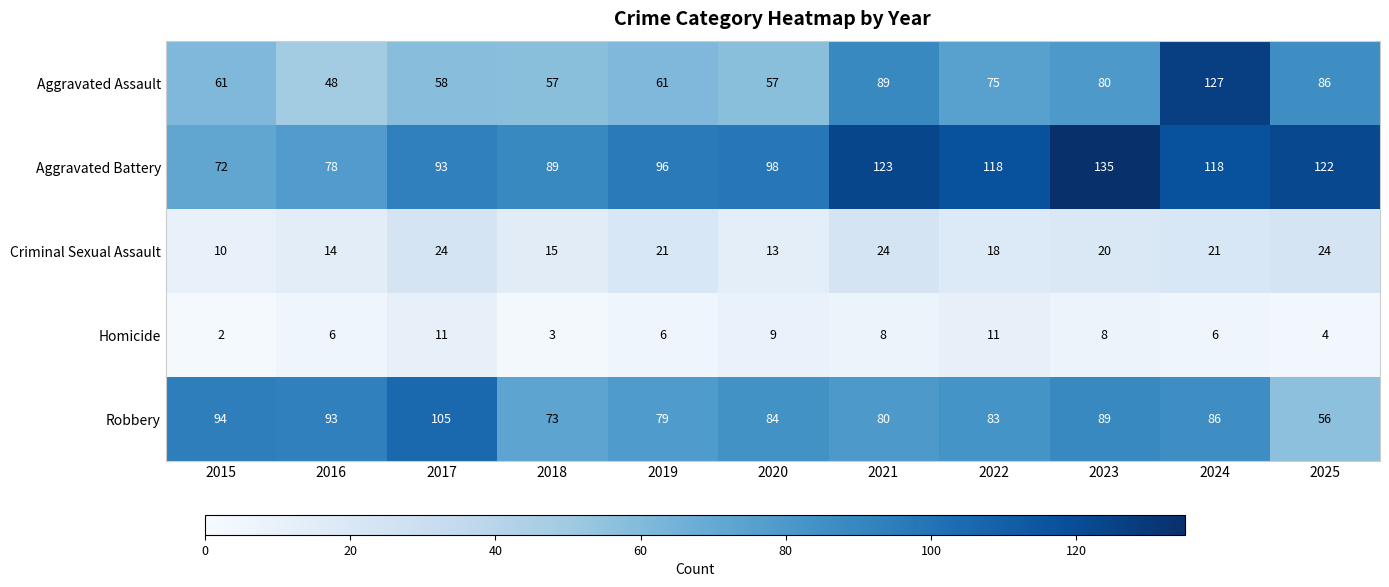

Which series has the largest total across all categories?

Aggravated Battery